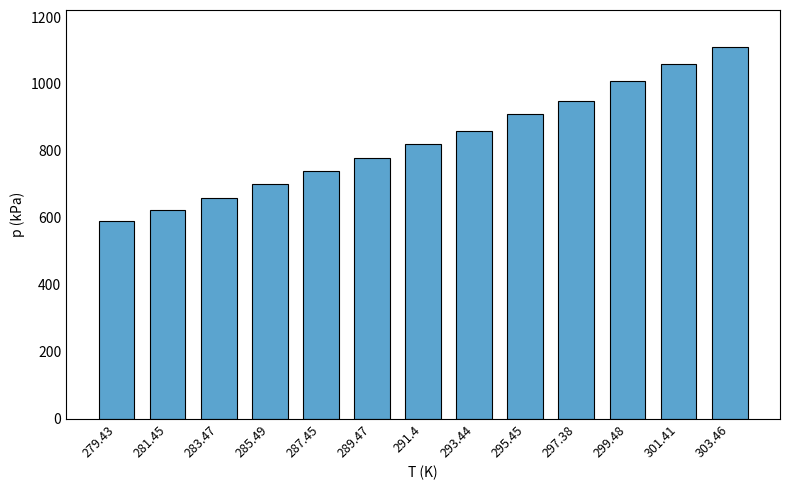

What is the value of the 12th bar from the left?

1060